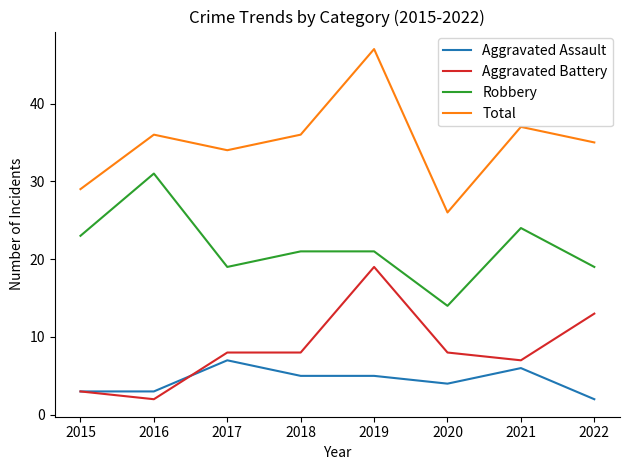

Where is the first local minimum for Total?

2017